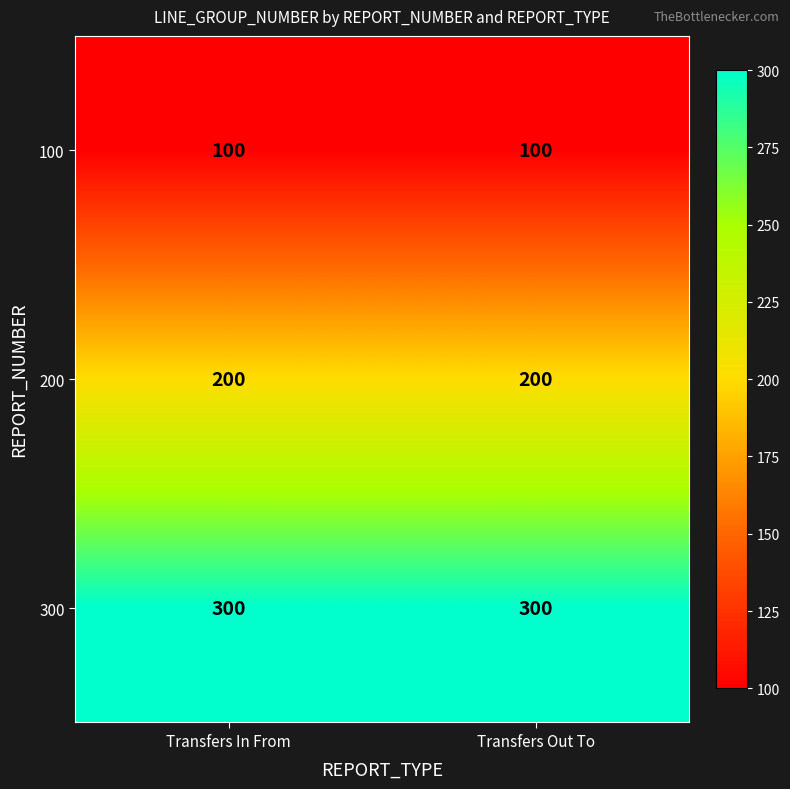

Rank the series at Transfers In From from highest to lowest value.

300, 200, 100